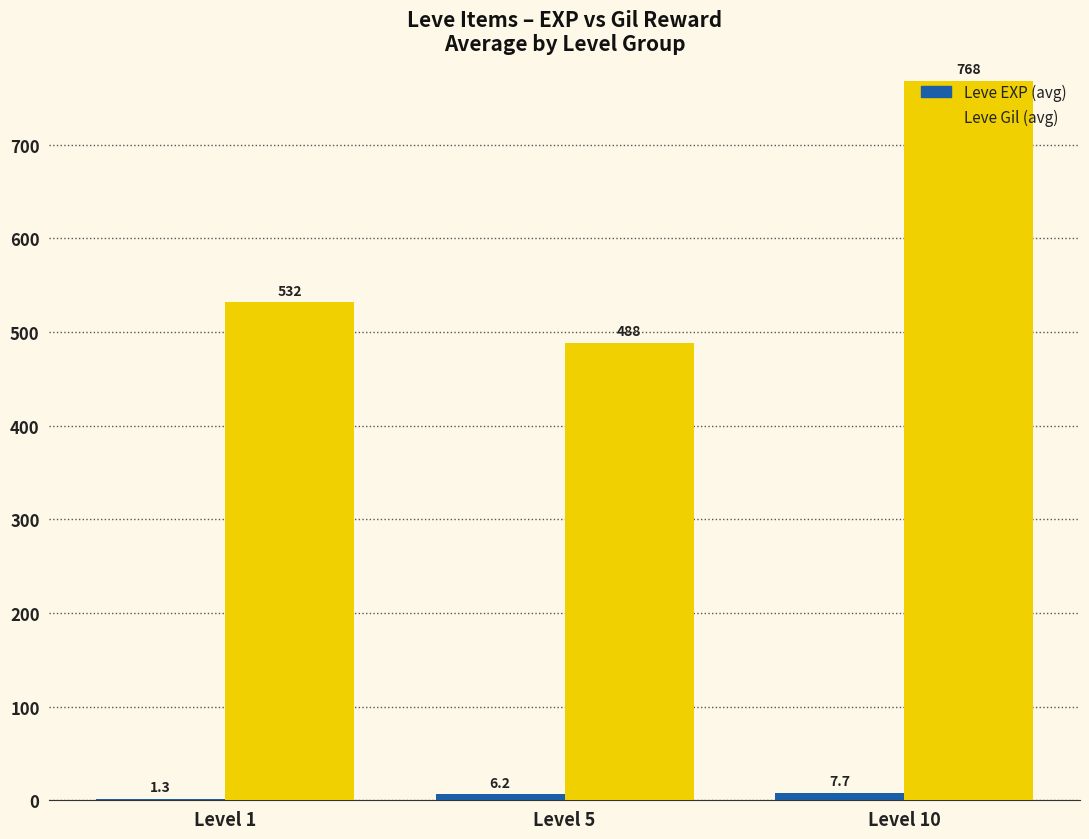

True or false: Leve Gil (avg) has a value of 531.7 at Level 1.

True